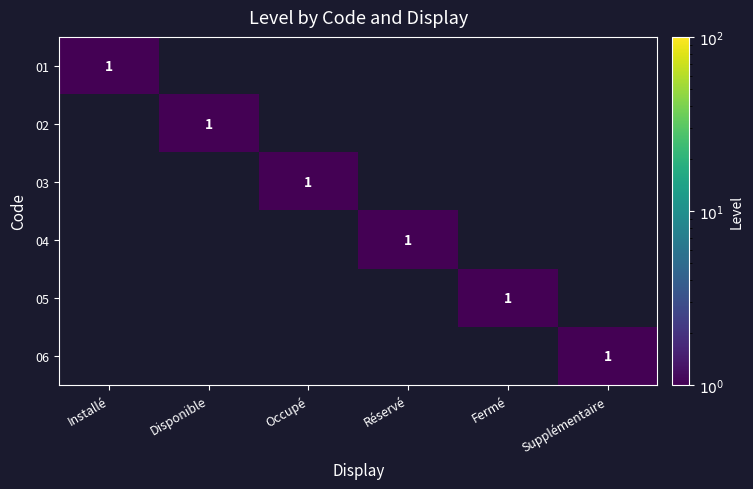

The 06 series shows 0 at Fermé. True or false?

False